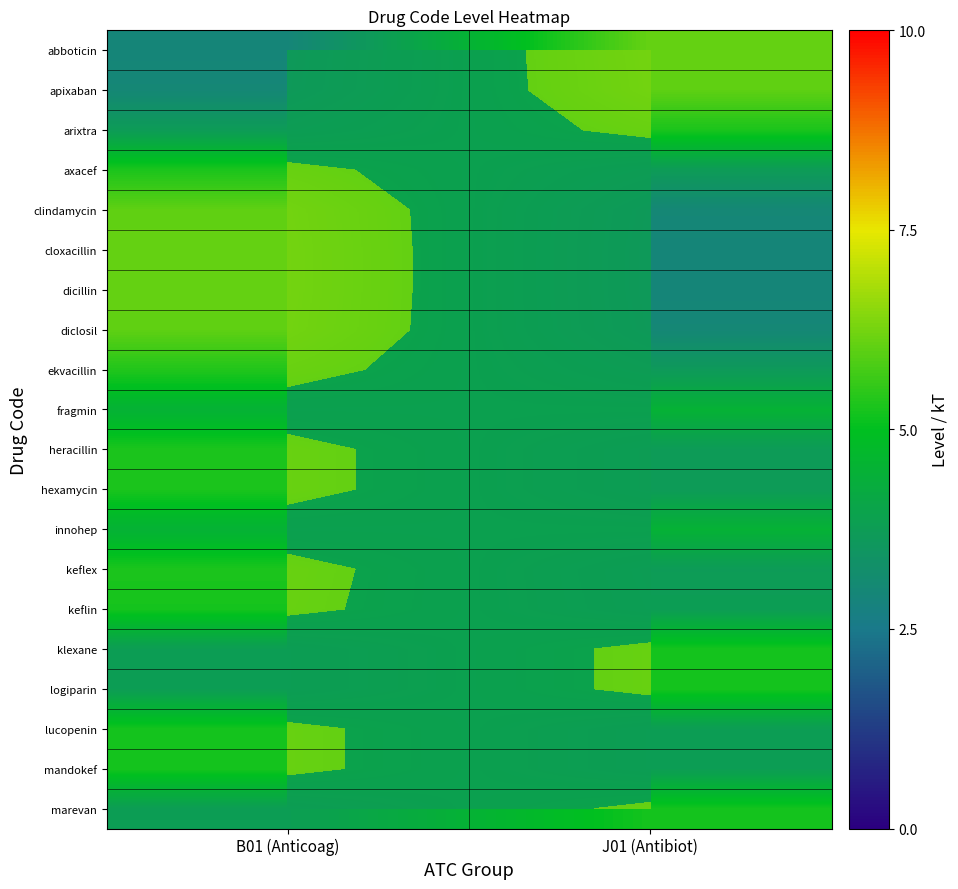

The mandokef series shows 3.7 at B01 (Anticoag). True or false?

False